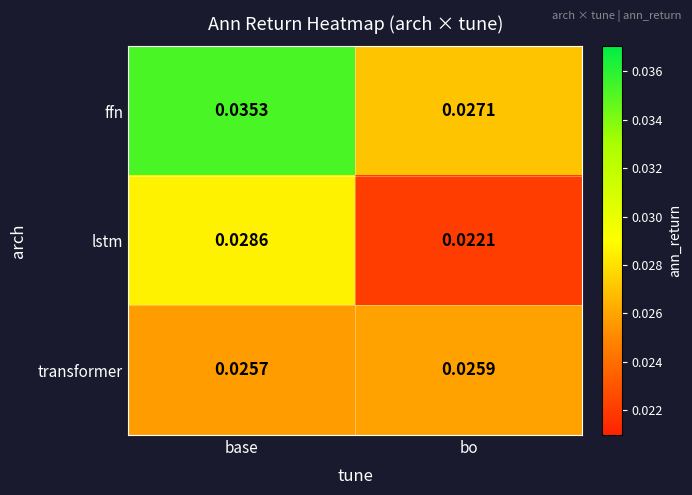

Which series has the widest spread of values?

ffn